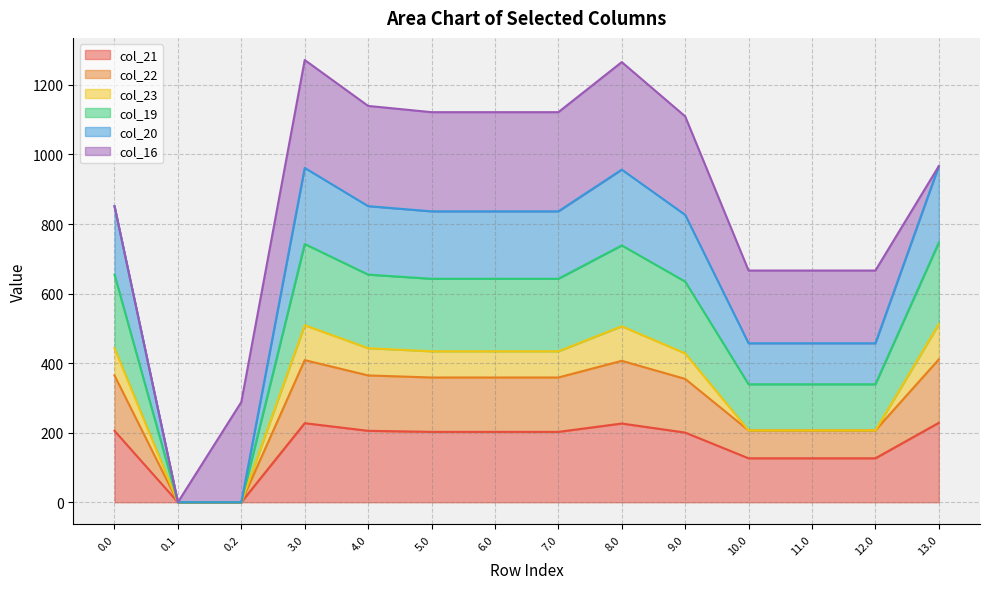

What position from the right is 9.0?

5